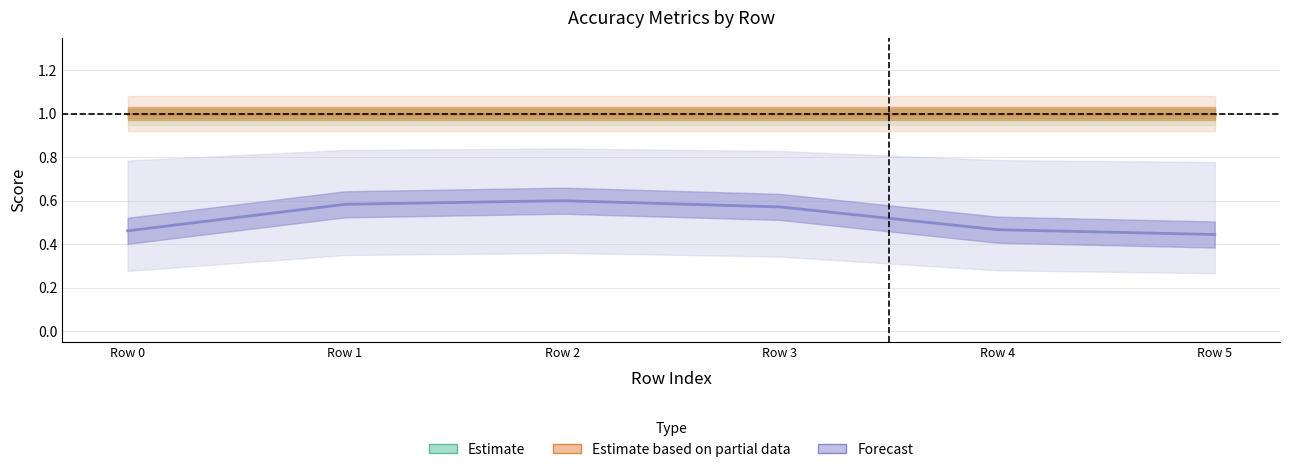

List the labels in order of Estimate based on partial data value, largest first.

Row 0, Row 1, Row 2, Row 3, Row 4, Row 5